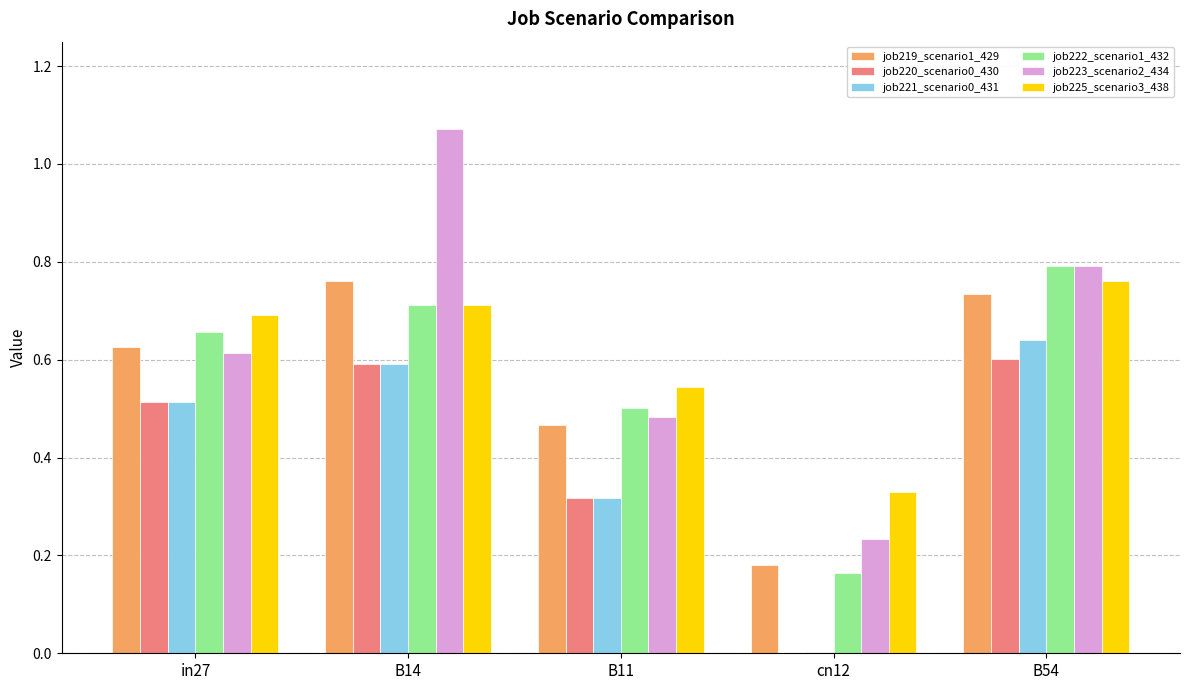

At which label does job223_scenario2_434 reach its peak?

B14